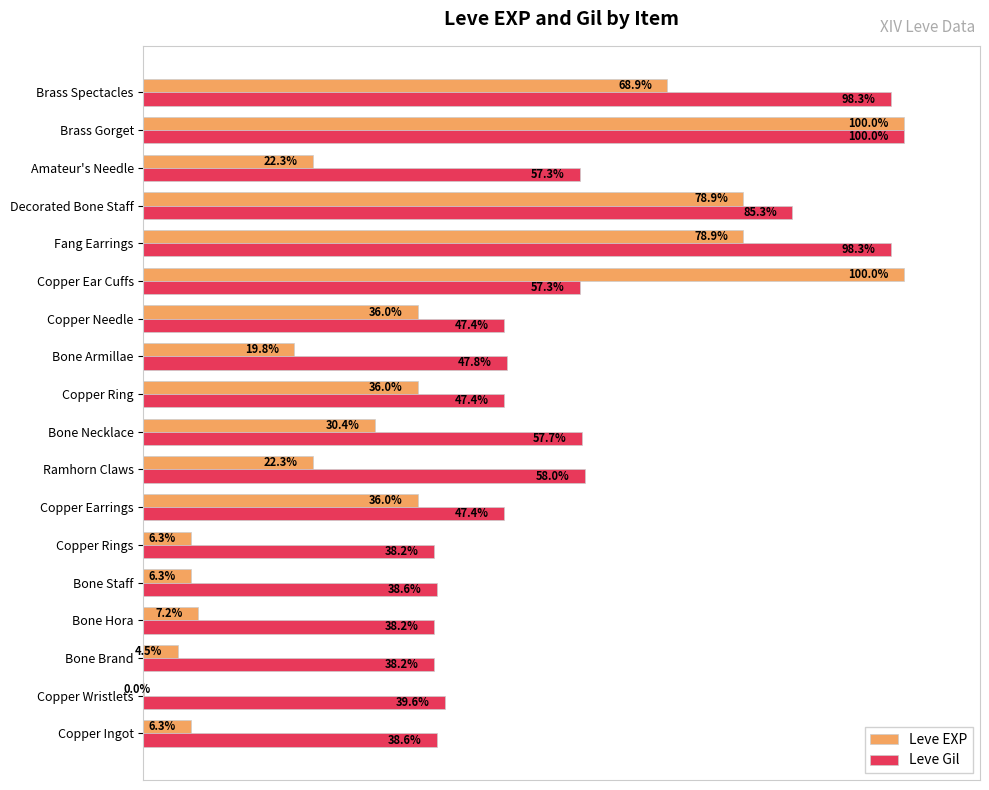

Is the value of Leve EXP at Fang Earrings greater than the value of Leve Gil at Bone Brand?

Yes